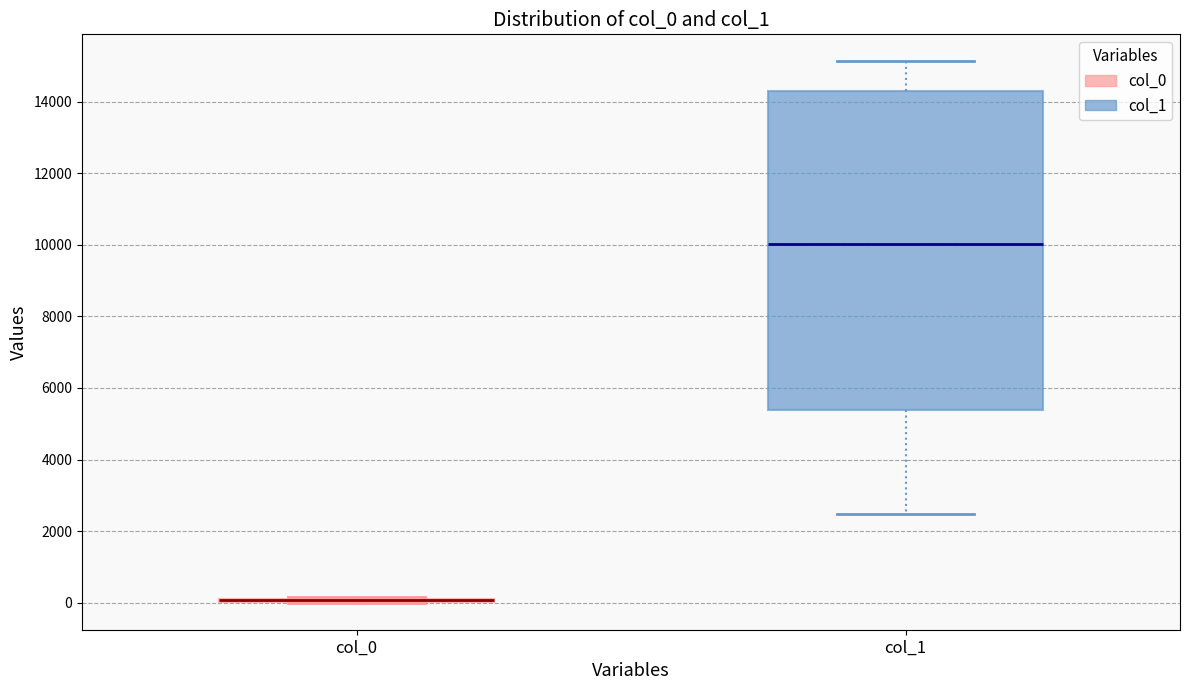

Which box is the tallest, from its lower edge to its upper edge?

col_1